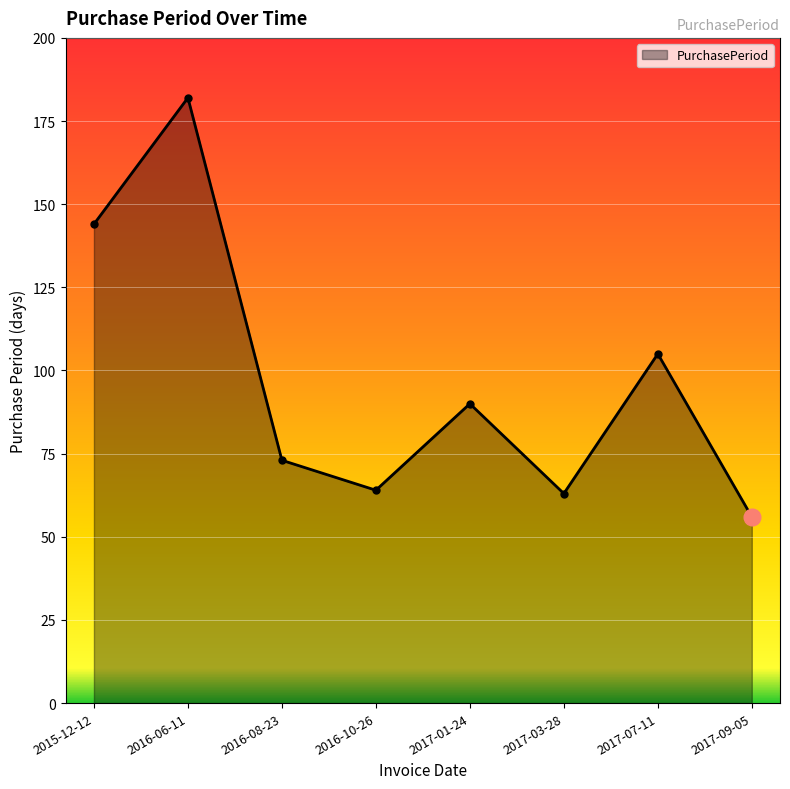

True or false: there are more than 1 points higher than both neighbors.

True